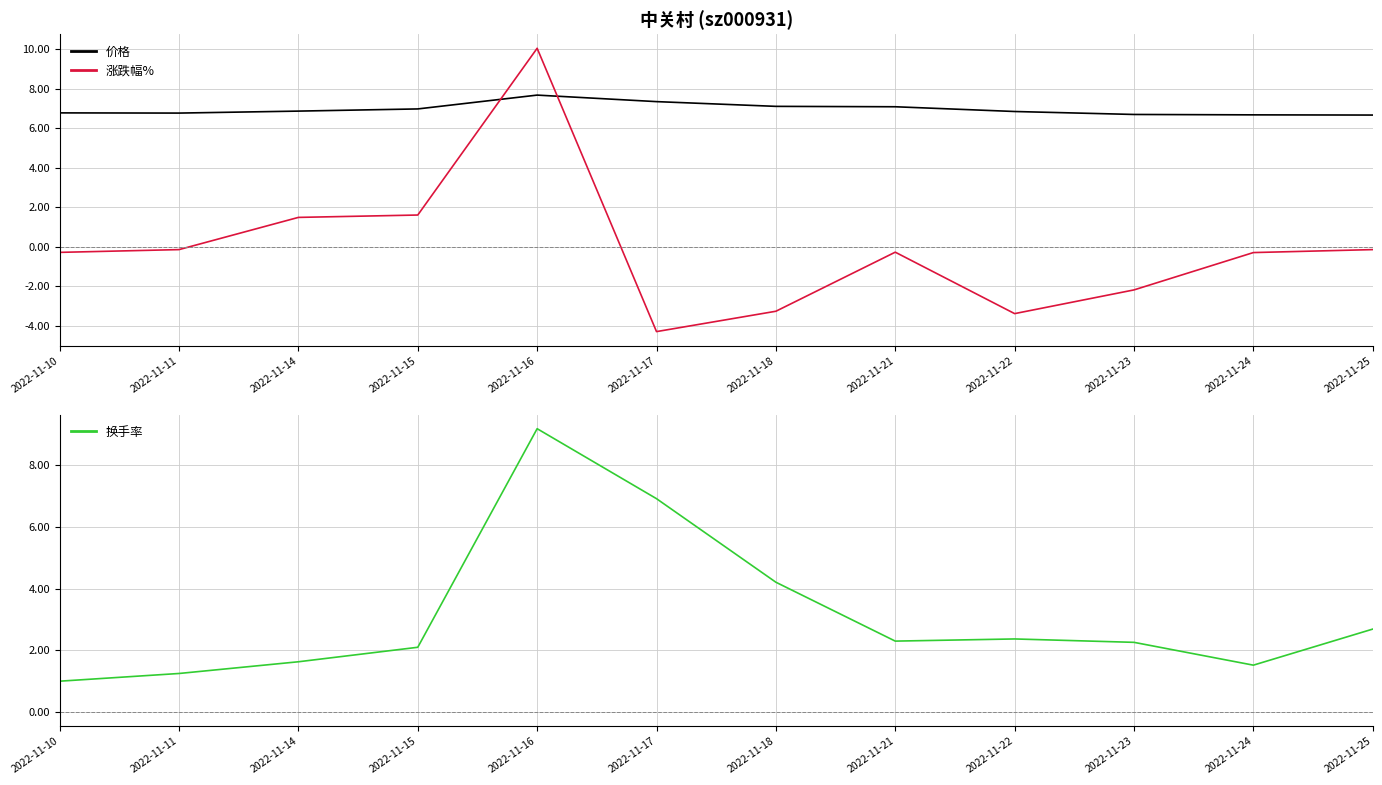

At which category does 涨跌幅% reach its first local valley?

2022-11-17